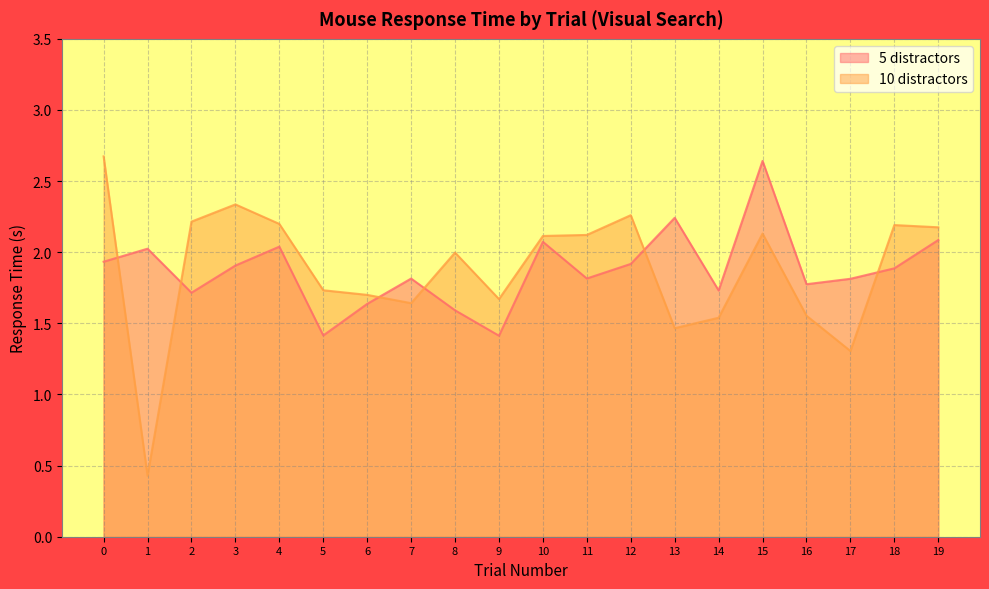

Is the value of 5 distractors at 16 greater than the value of 10 distractors at 9?

Yes